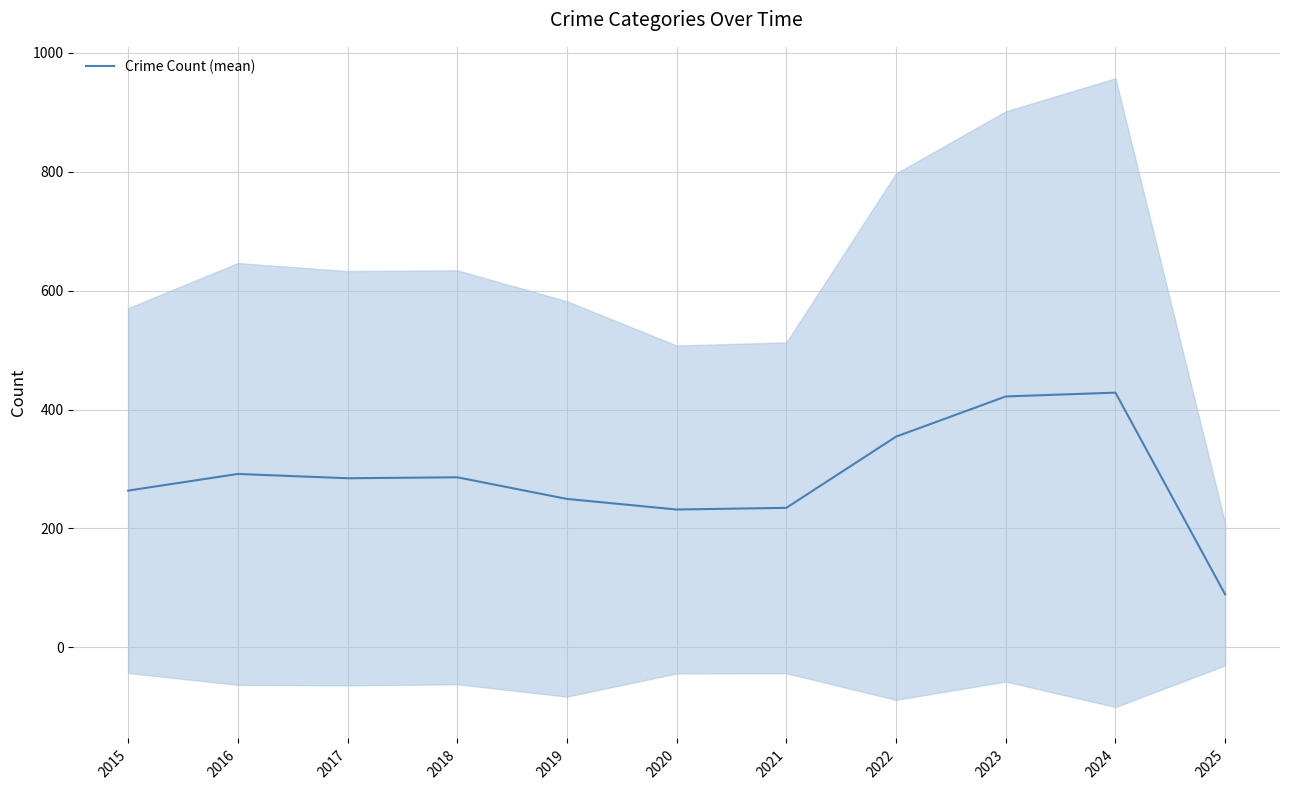

What is the value of the 1st point from the left?

263.6